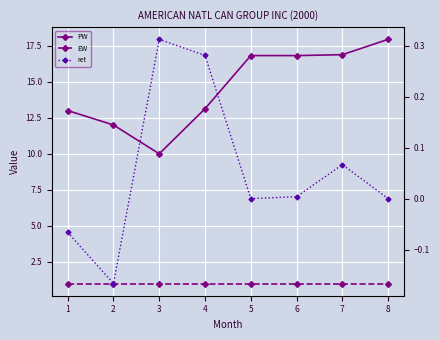

What is the difference between the ret values at 3 and 6?

0.3